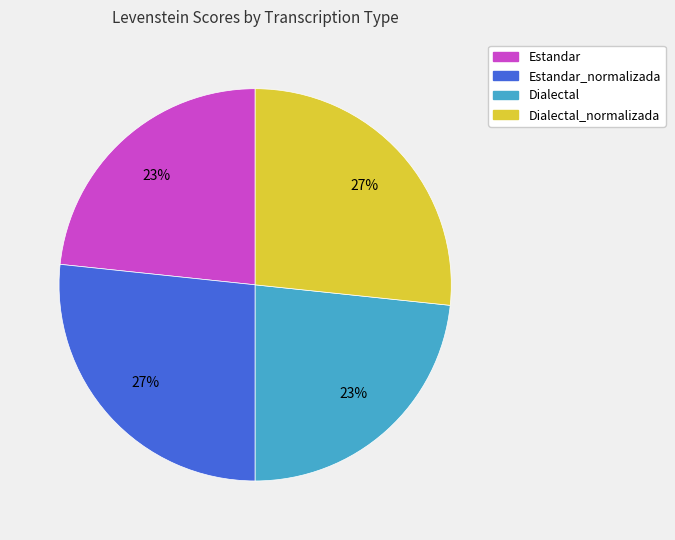

What percentage is the Estandar slice, to the nearest percent?

23%